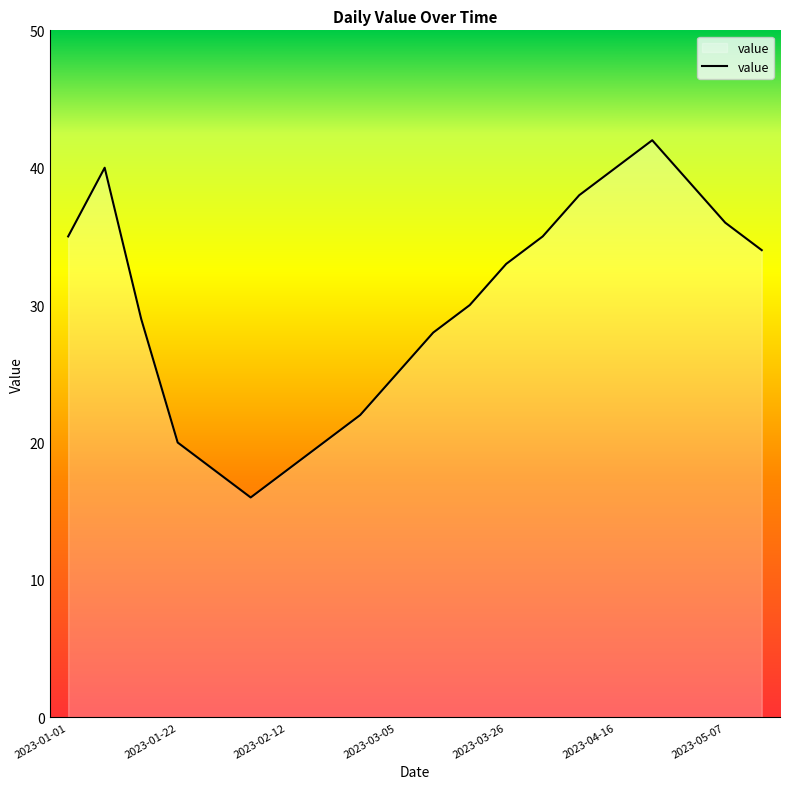

Does the chart have visible grid lines?

No